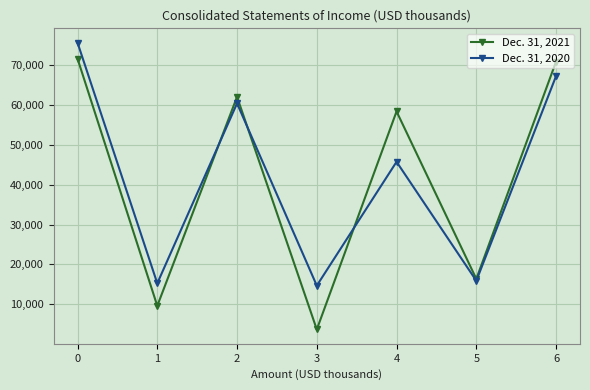

List the series in order of their peak value, lowest first.

Dec. 31, 2021, Dec. 31, 2020